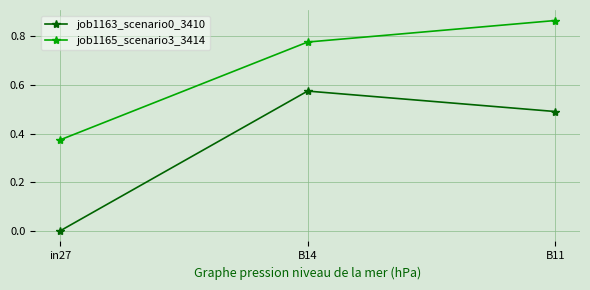

Which series has the largest total across all categories?

job1165_scenario3_3414